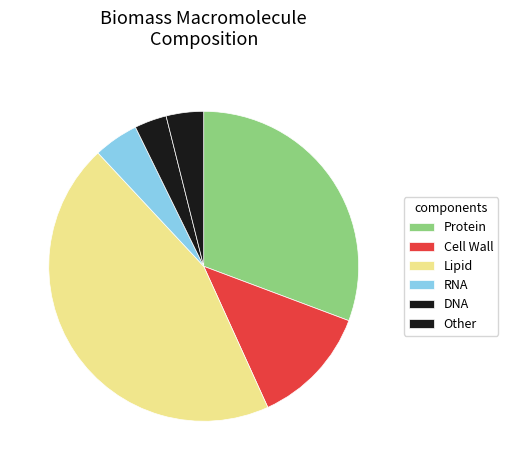

Count the number of slices in the pie.

6